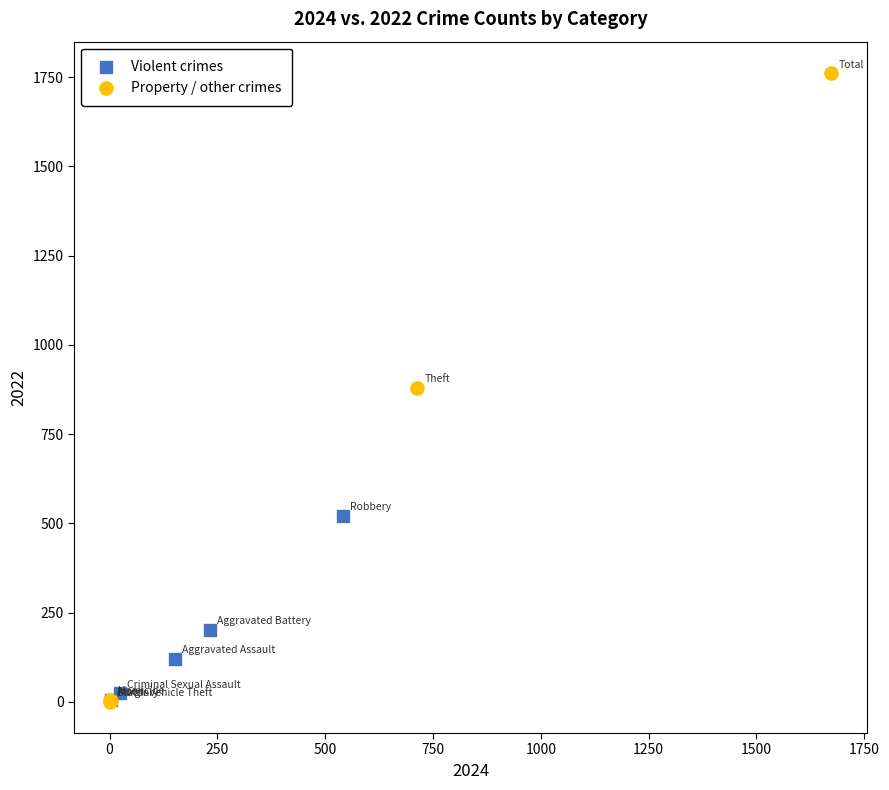

Which series contains the highest Y value?

Property / other crimes